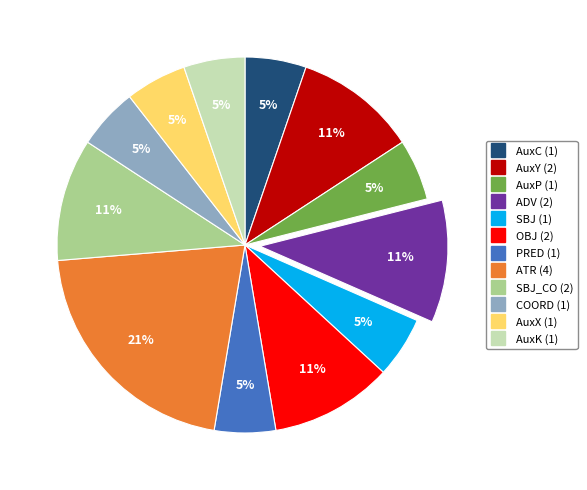

Is there a majority slice in this chart?

No